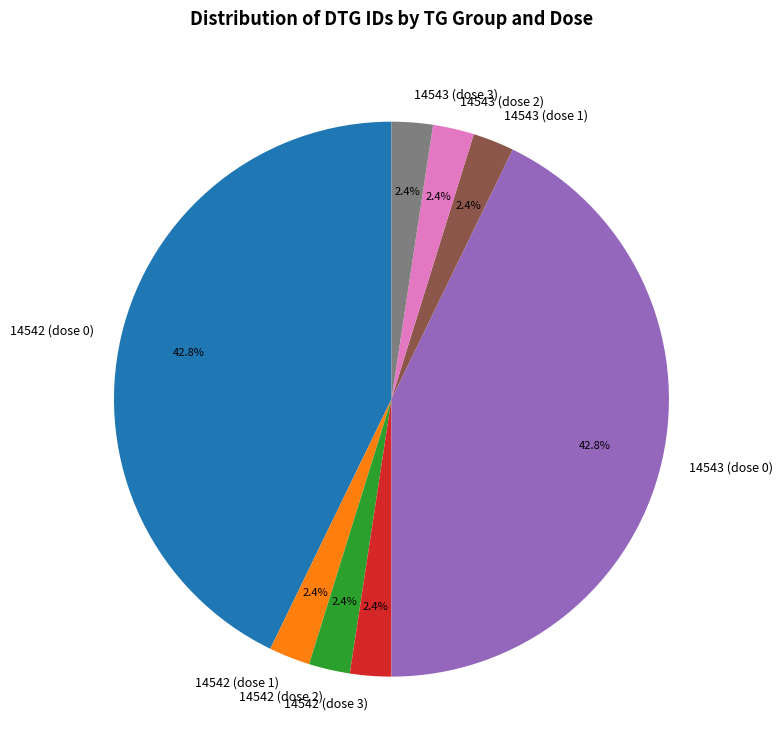

Does any single category account for the majority?

No